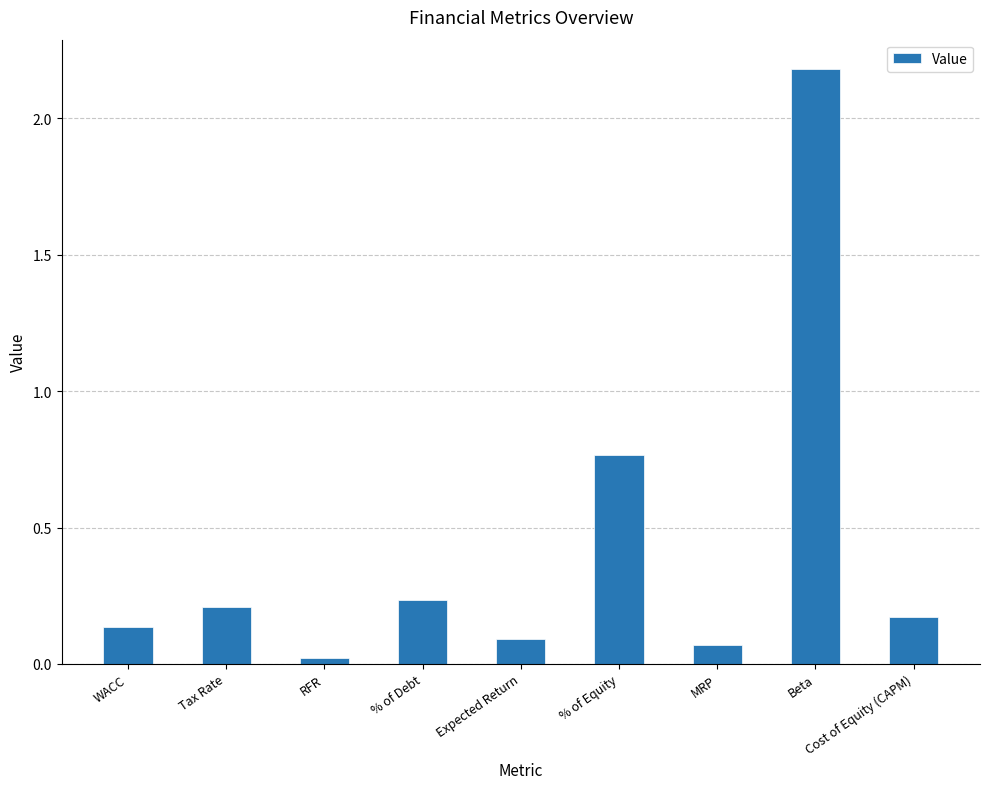

What is the difference between the maximum and minimum values?

2.2